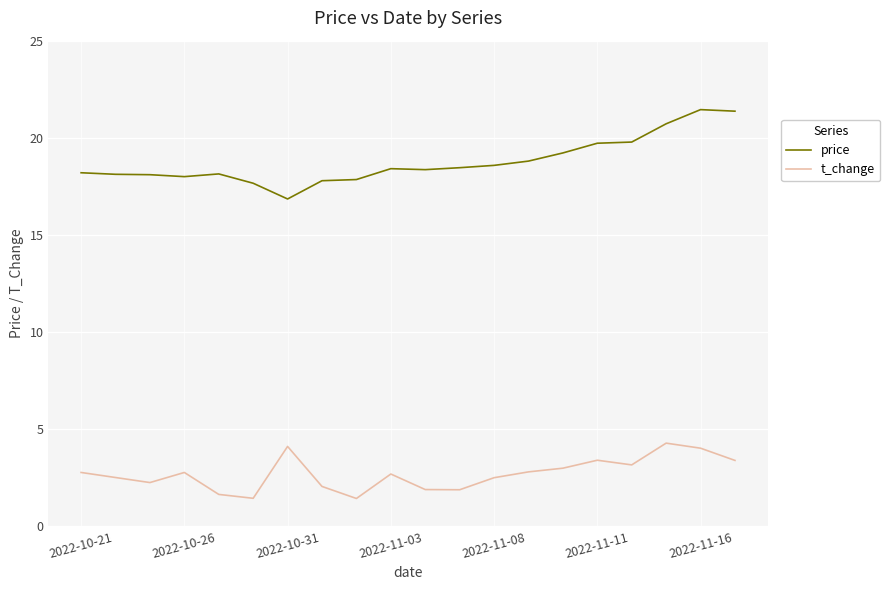

List the series in order of their overall mean, highest first.

price, t_change